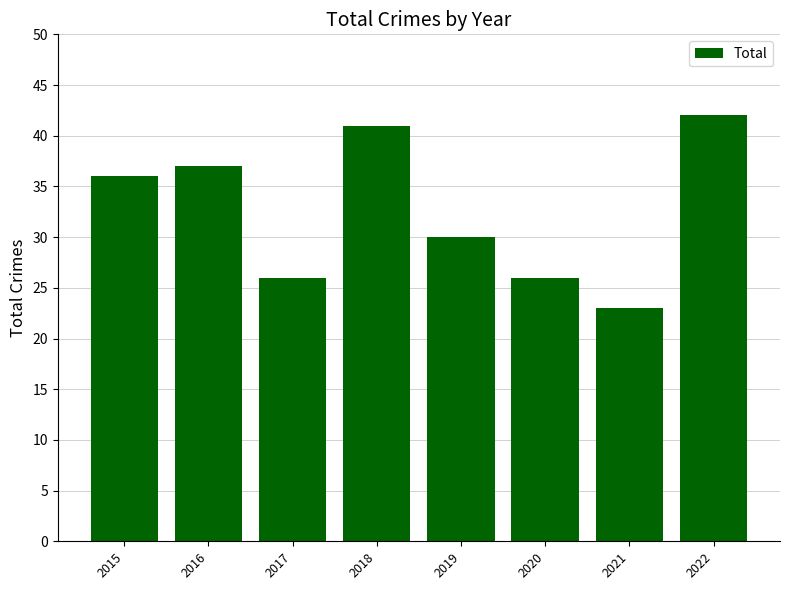

Approximately how many times larger is the value at 2019 compared to 2015?

0.8